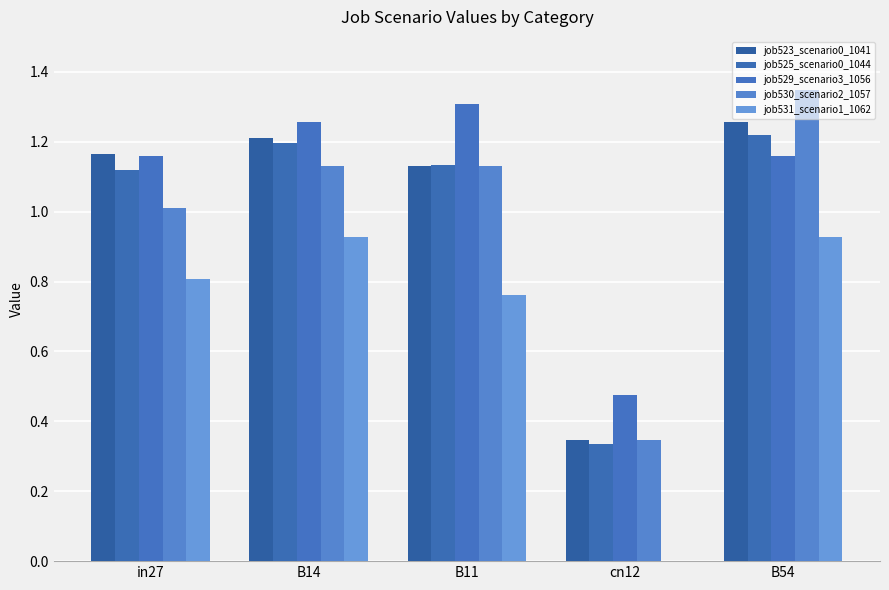

Which category has the highest value in the job530_scenario2_1057 series?

B54